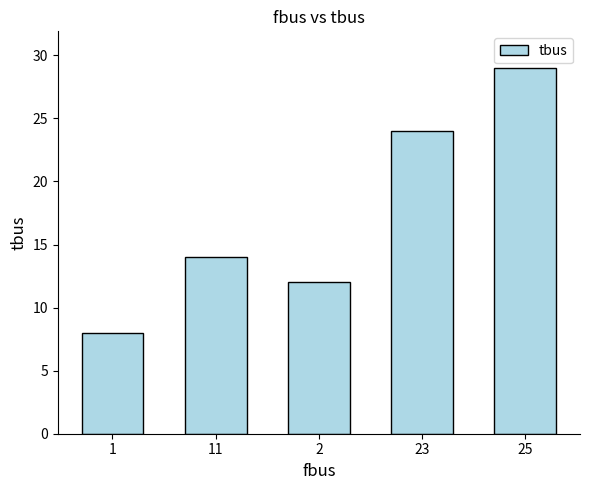

Does the chart contain any negative values?

No